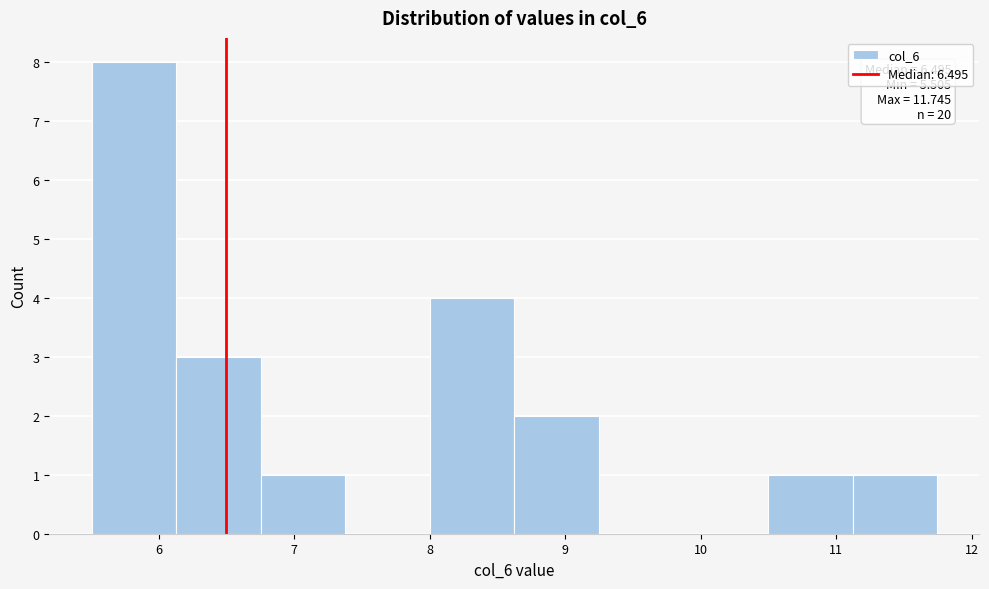

Over which range of the x-axis is the bar tallest?

5.5 to 6.1